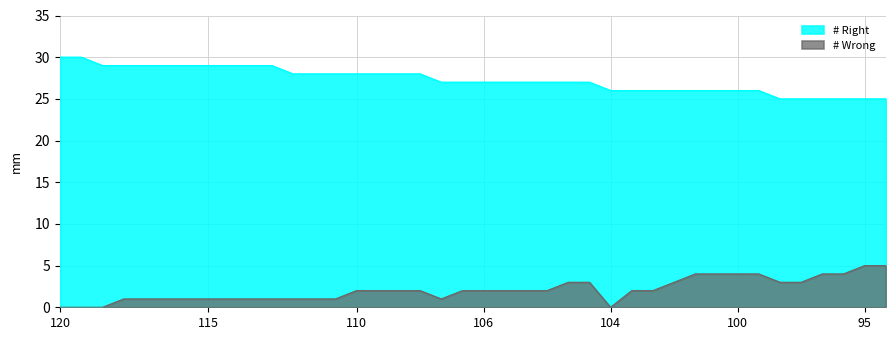

What is the spread (max minus min) of values at 12?

27